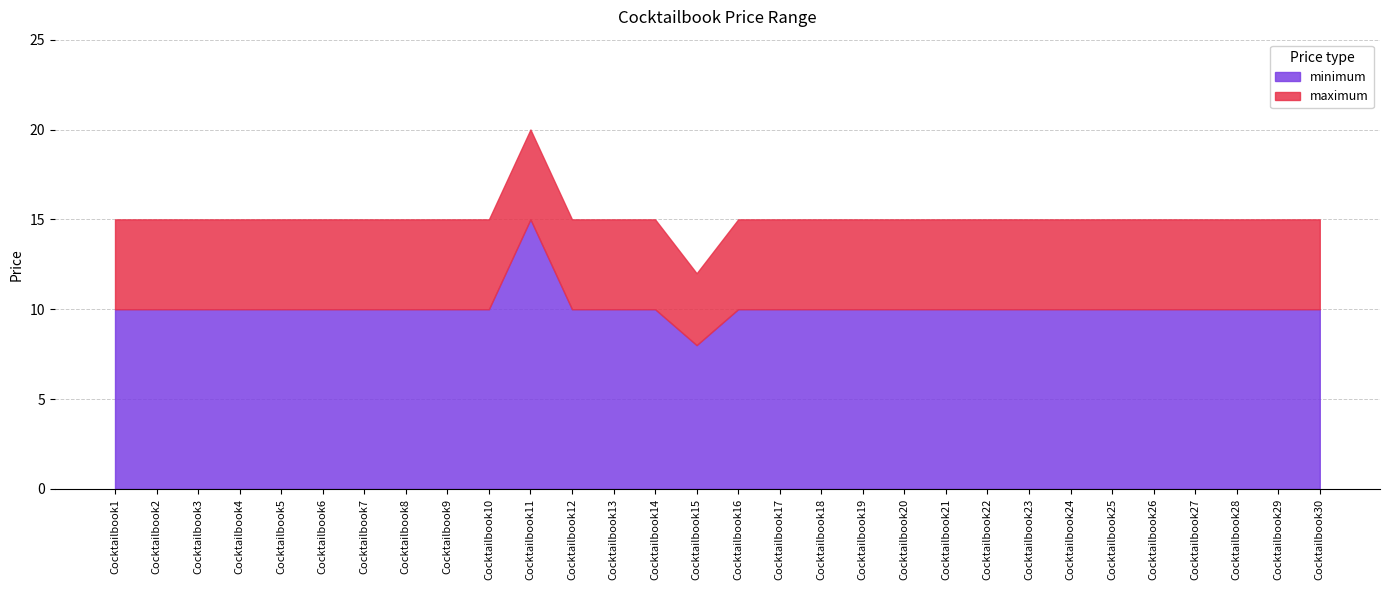

Which label corresponds to the largest value in the chart?

Cocktailbook11